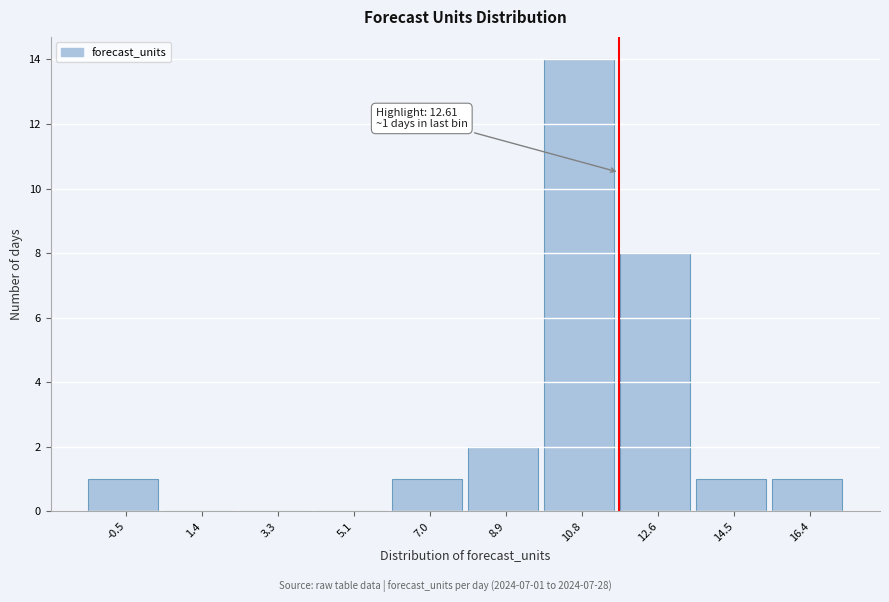

Reading left to right, extract all data points from this chart.

-0.5=1	1.4=0	3.3=0	5.1=0	7.0=1	8.9=2	10.8=14	12.6=8	14.5=1	16.4=1